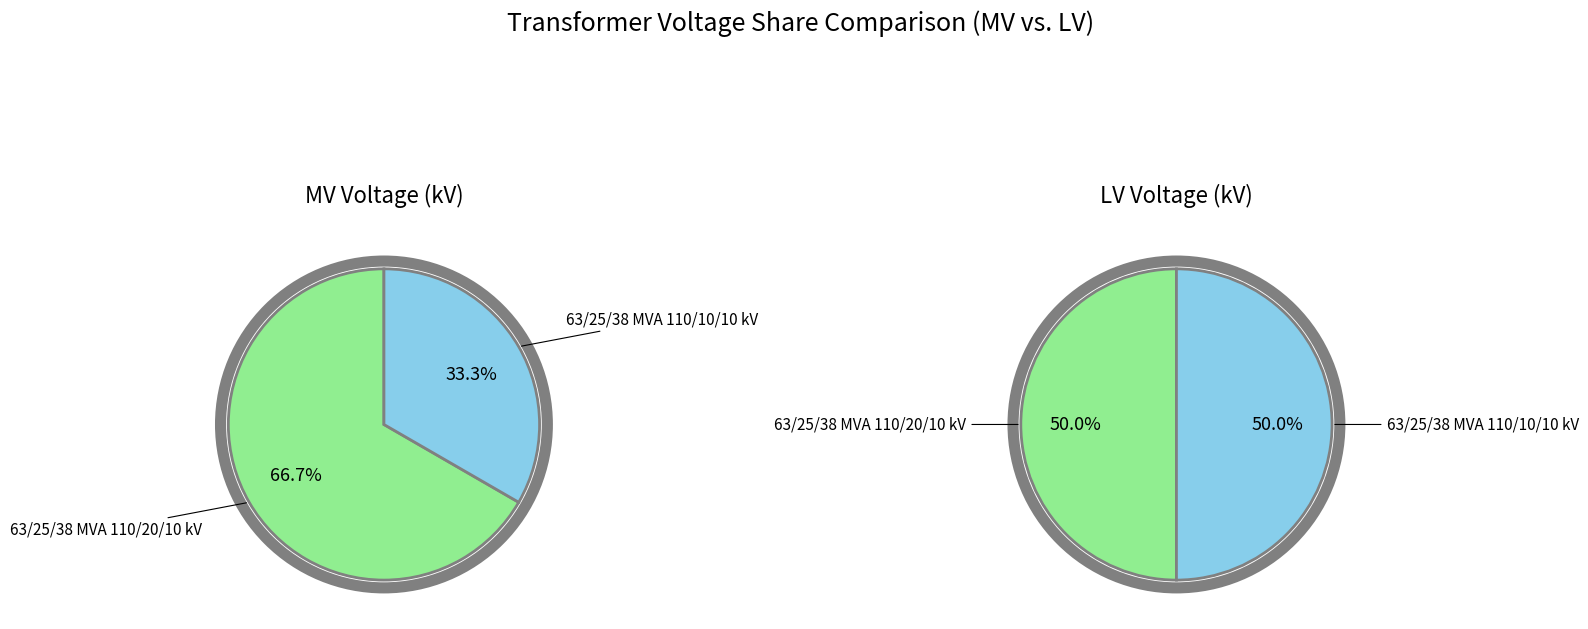

What percentage do values_lv and values_mv together represent?

100.0%